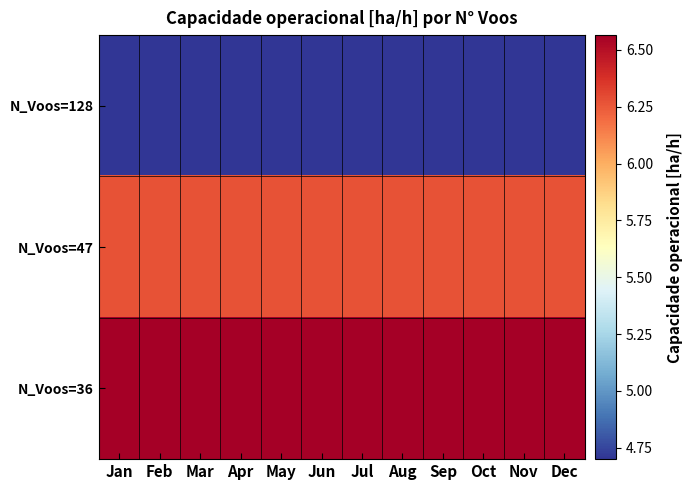

Between Jul and Sep, which is larger?

Jul